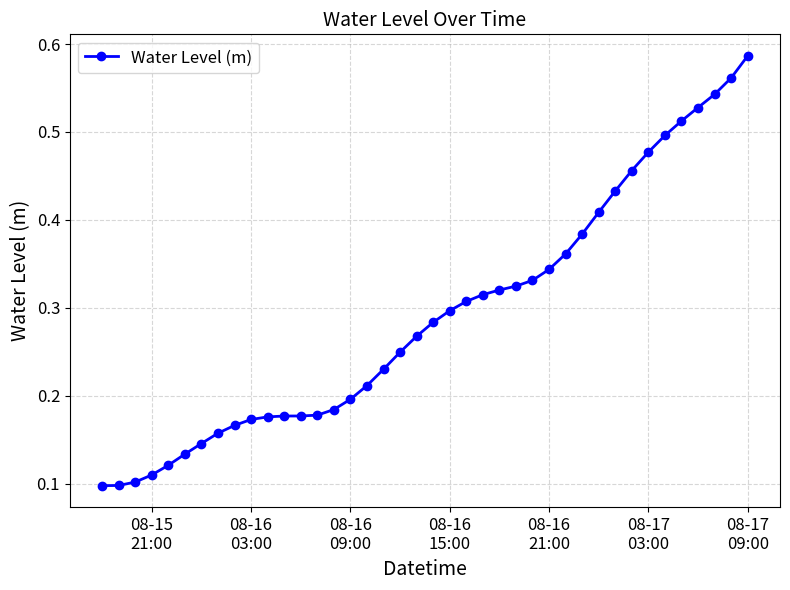

Count the values in the range 0 to 1.

40